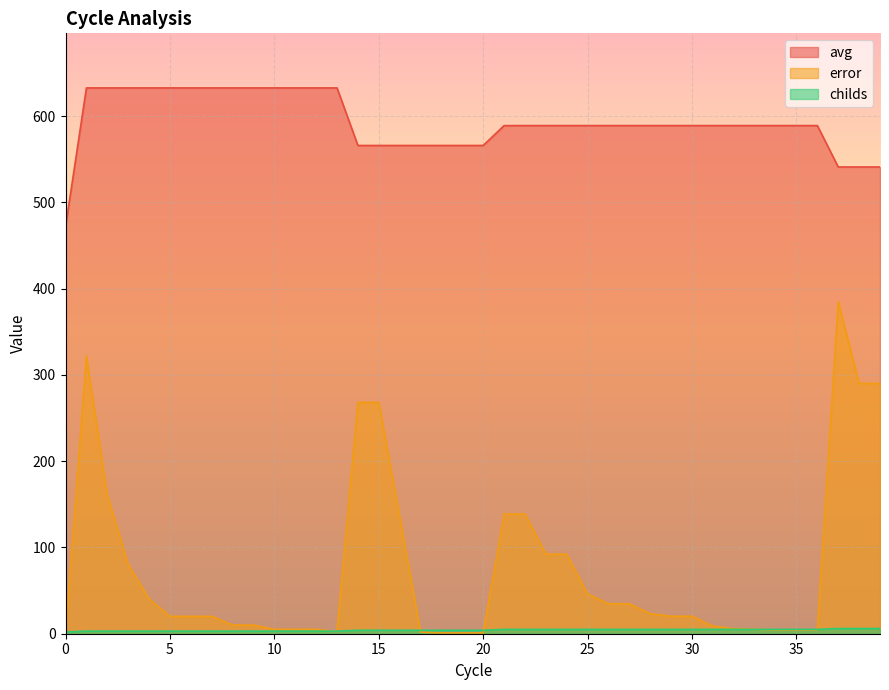

True or false: error and avg intersect in this chart.

False